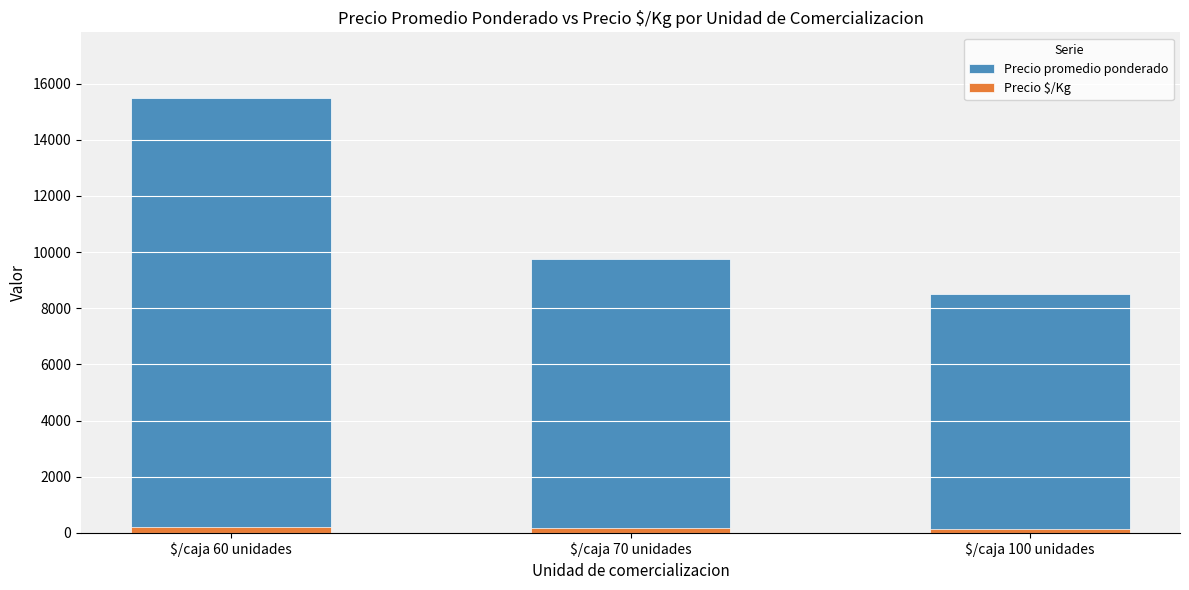

Rank the series by their maximum value, from lowest to highest.

Precio $/Kg, Precio promedio ponderado